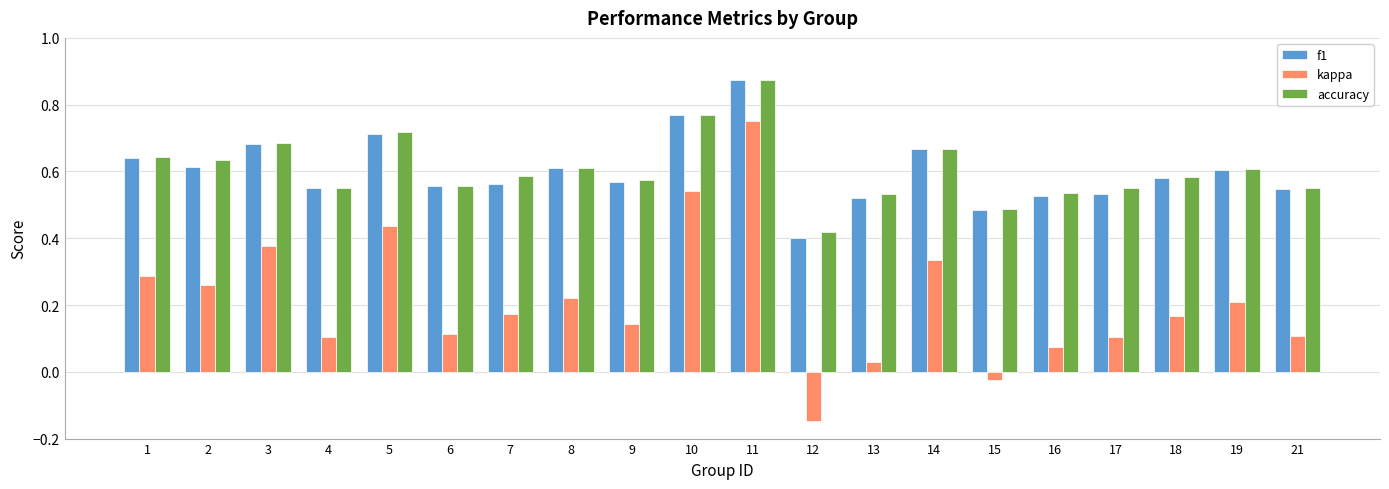

What is the total value across all series at 11?

2.5